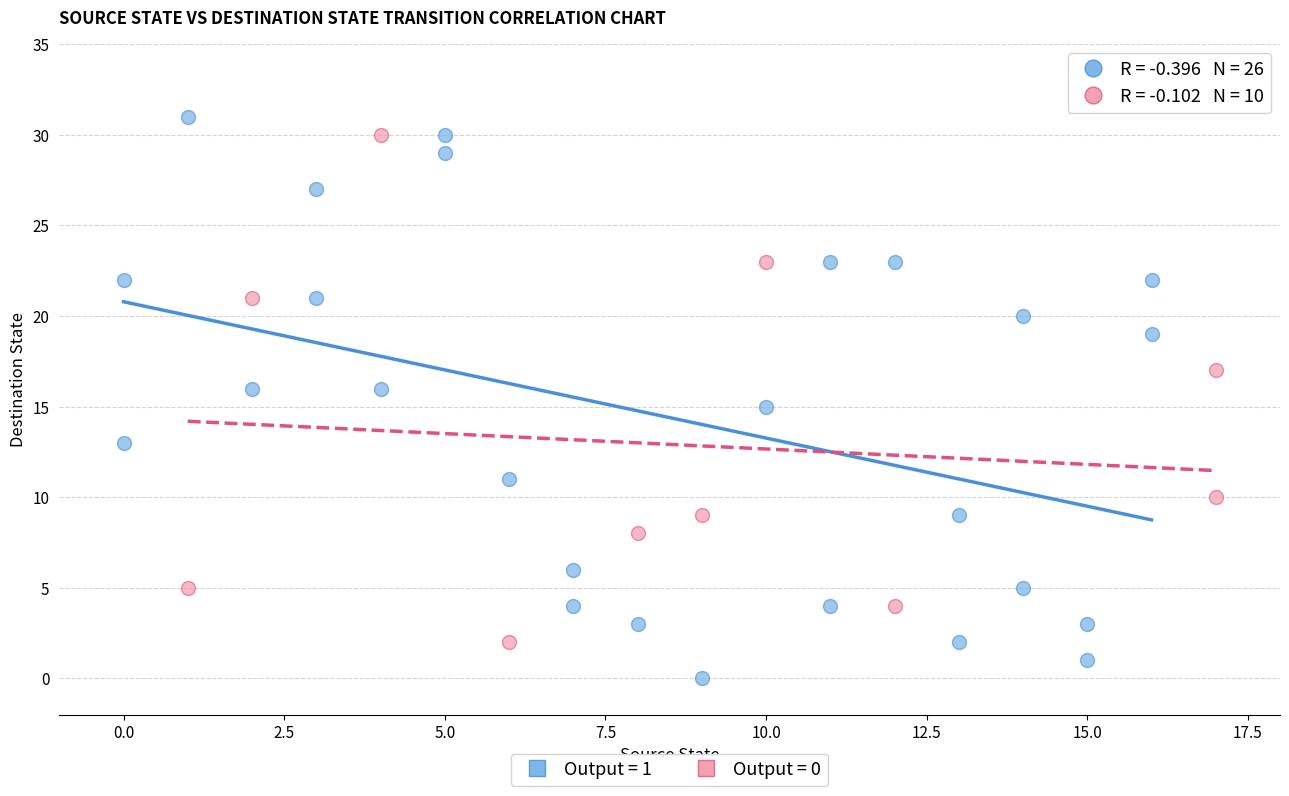

What are all the series names shown in the legend?

Output = 1, Output = 0